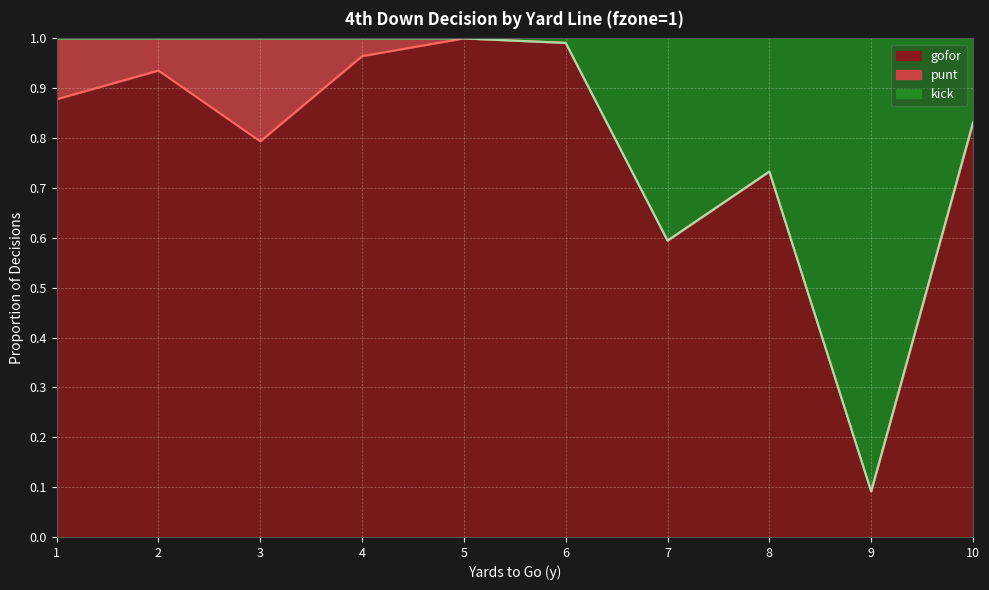

At which label does gofor reach its minimum?

9